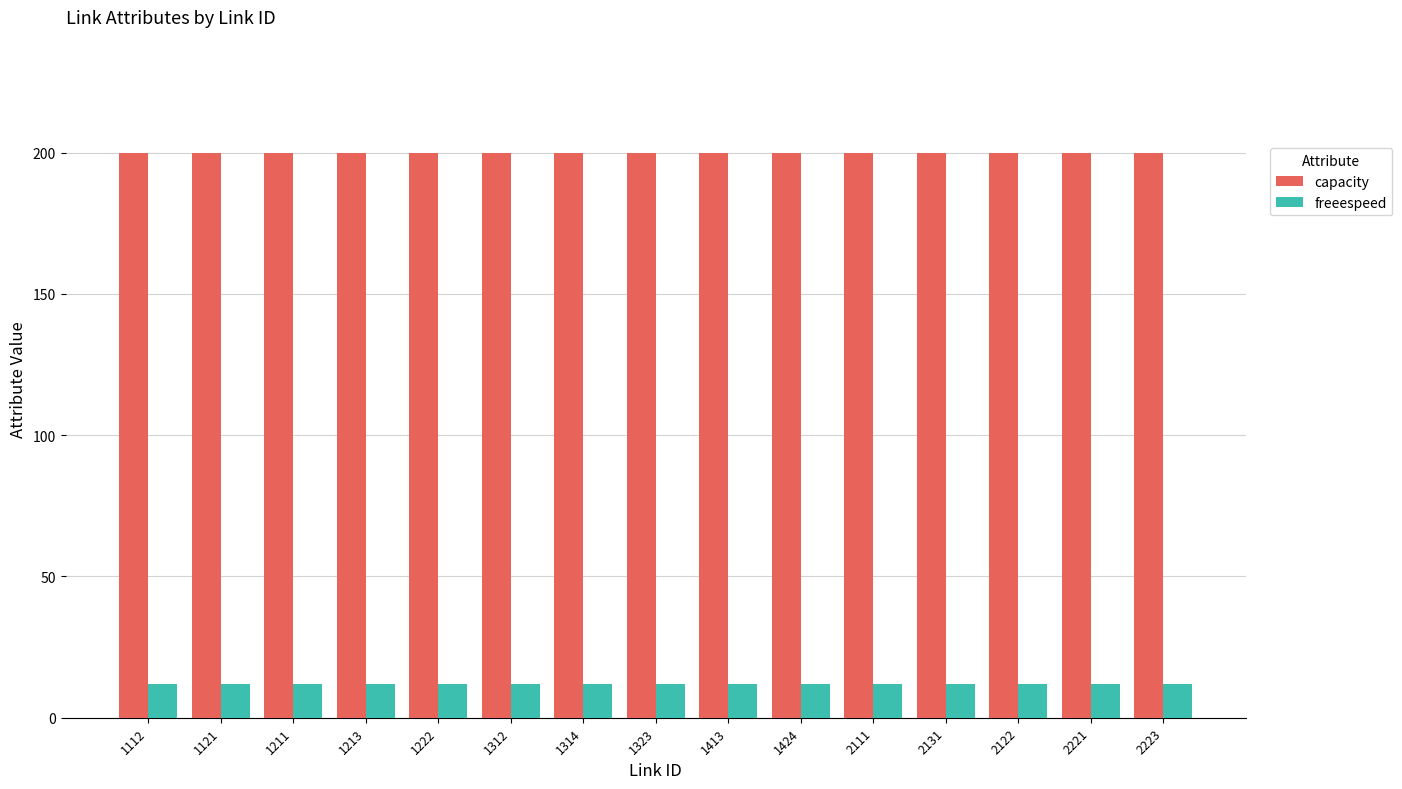

What is the label of the 11th bar from the left?

2111